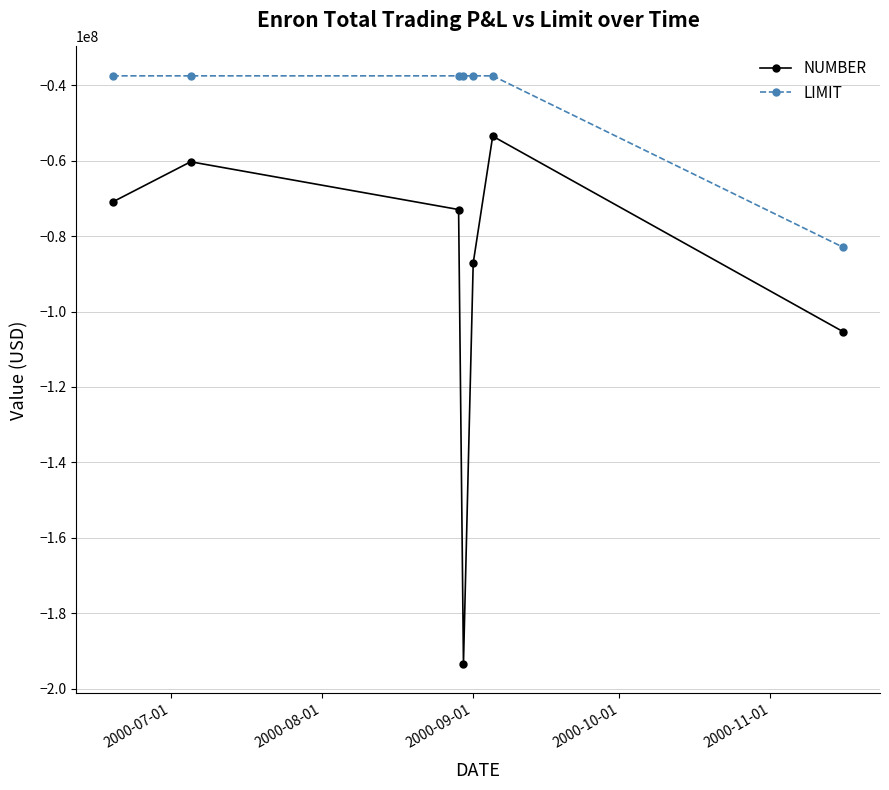

True or false: NUMBER has more than 2 points higher than both neighbors.

False